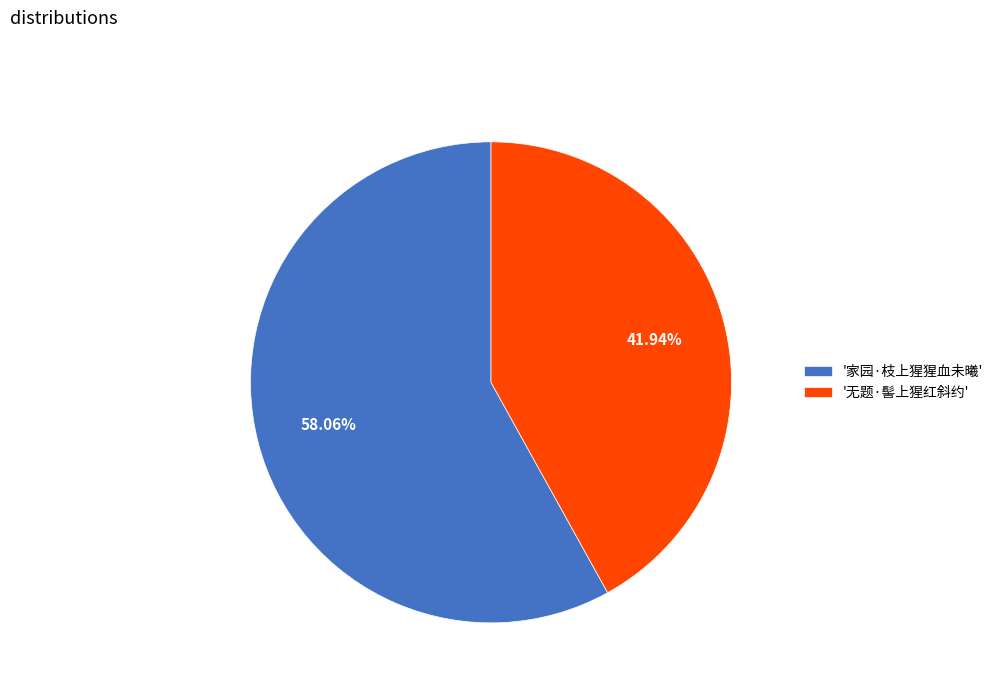

Rank the categories by value from highest to lowest.

'家园·枝上猩猩血未曦', '无题·髻上猩红斜约'